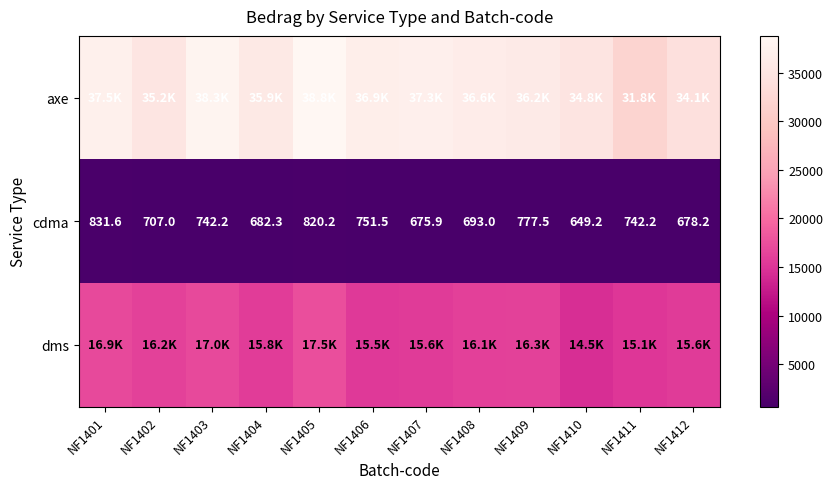

The value of cdma at NF1403 is 742.2. True or false?

True